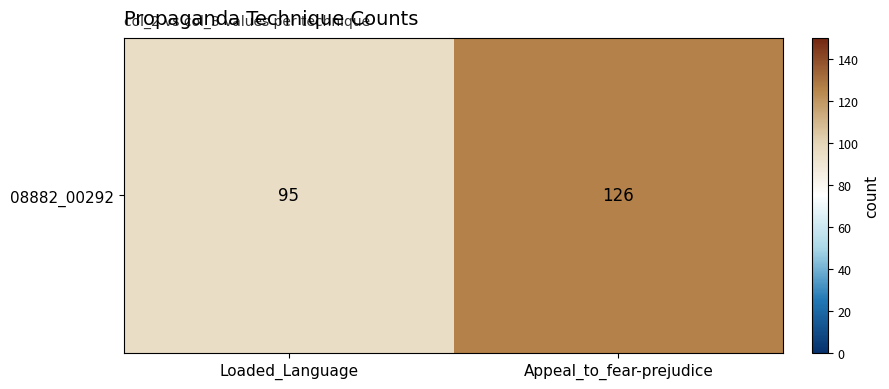

What is the sum of all values?

221